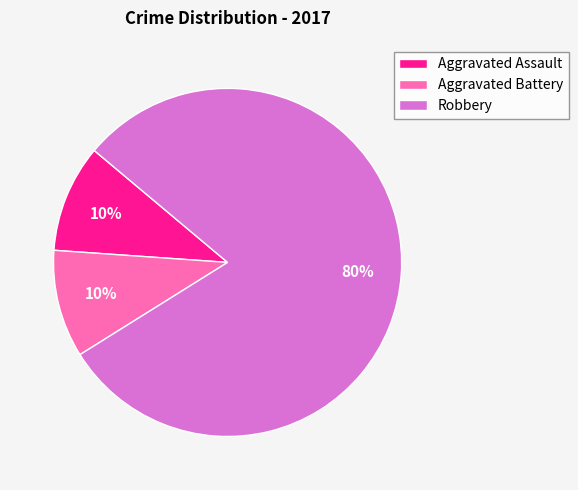

Combined, do Aggravated Battery and Robbery account for over 50%?

Yes